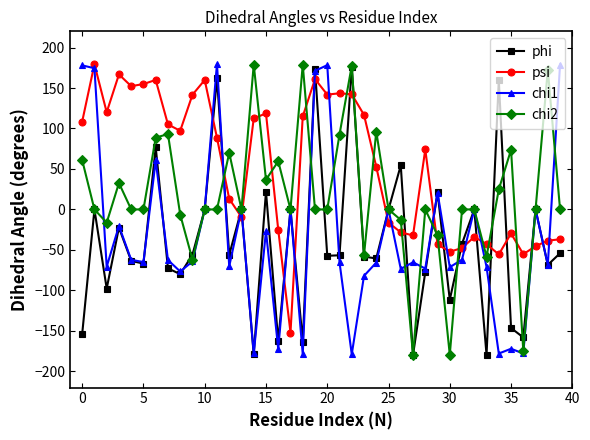

True or false: phi has more than 0 points higher than both neighbors.

True